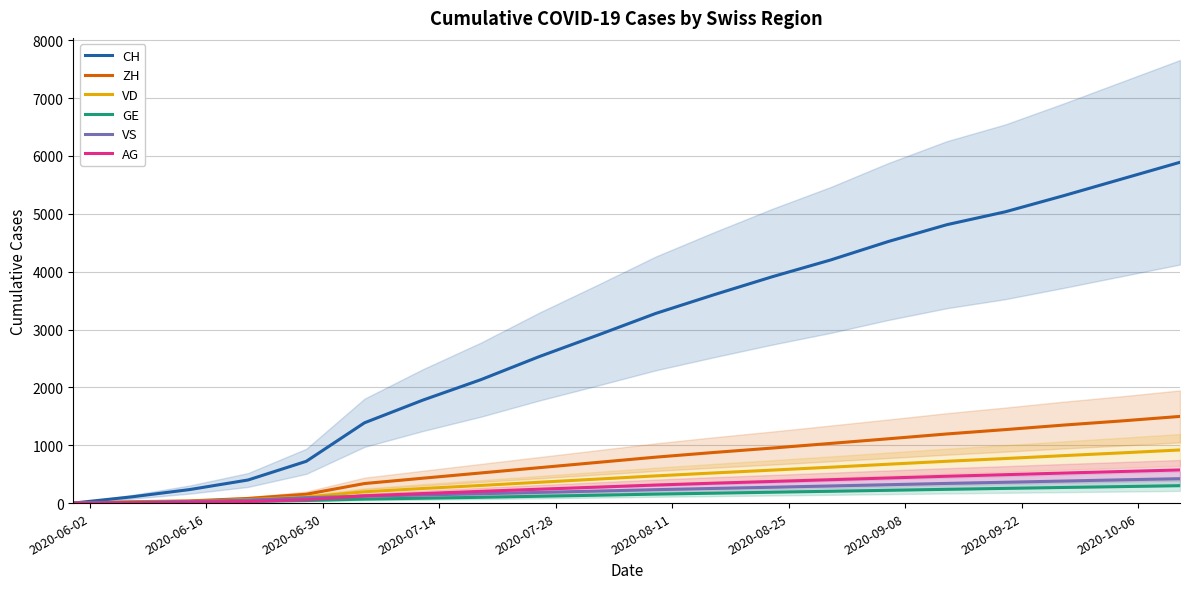

What is the highest value of the AG series?

573